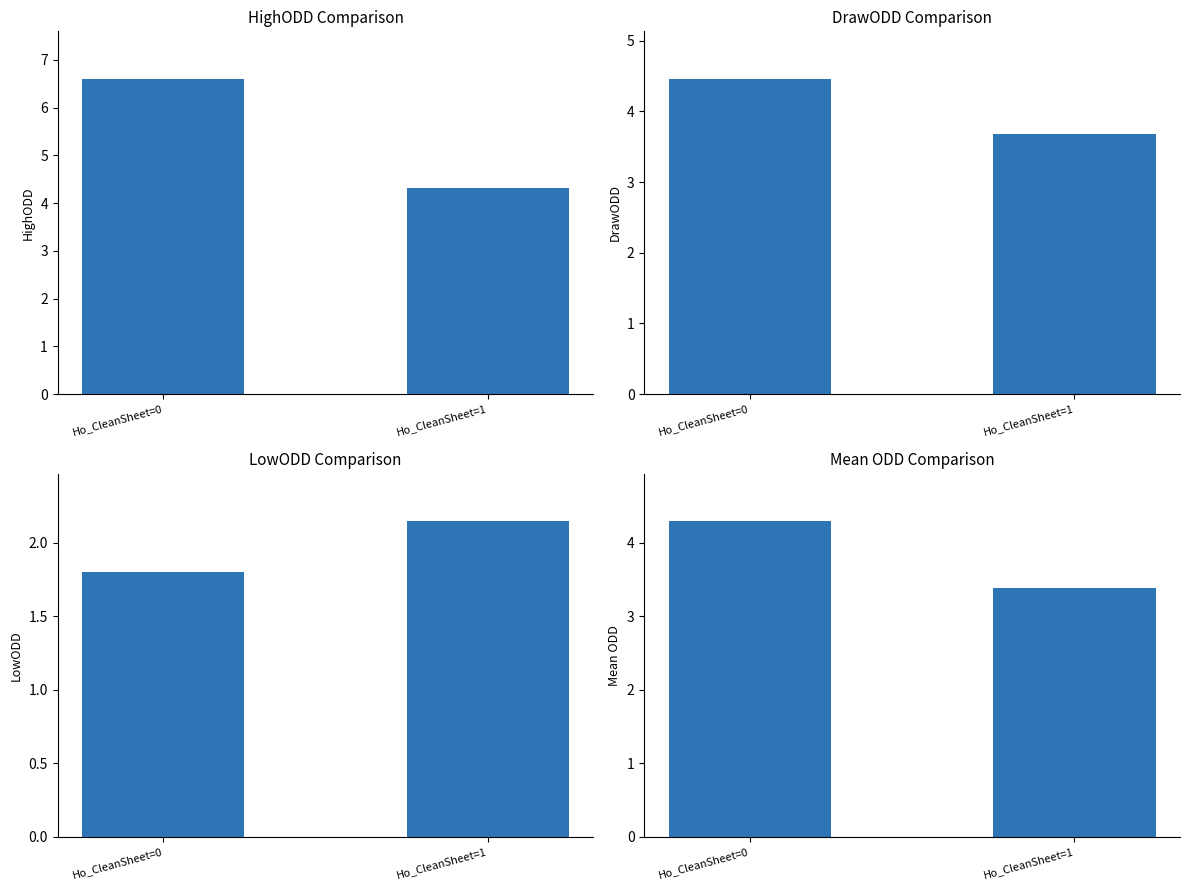

Reading left to right, extract all data points from this chart.

HighODD: Ho_CleanSheet=0=6.6	Ho_CleanSheet=1=4.3
DrawODD: Ho_CleanSheet=0=4.5	Ho_CleanSheet=1=3.7
LowODD: Ho_CleanSheet=0=1.8	Ho_CleanSheet=1=2.1
Mean ODD: Ho_CleanSheet=0=4.3	Ho_CleanSheet=1=3.4